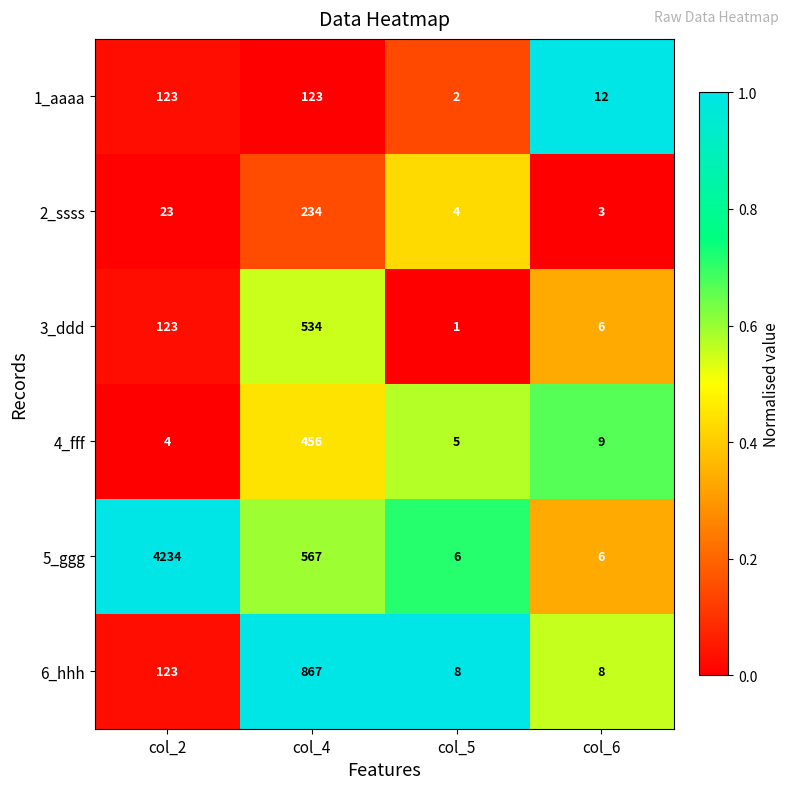

Read the 4_fff value at col_4, to the nearest 50.

450